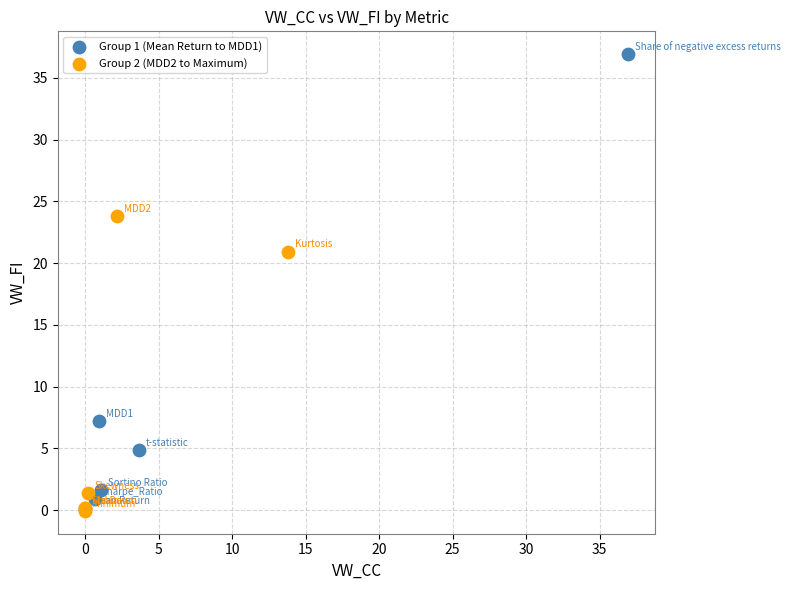

Which series contains the highest Y value?

Group 1 (Mean Return to MDD1)